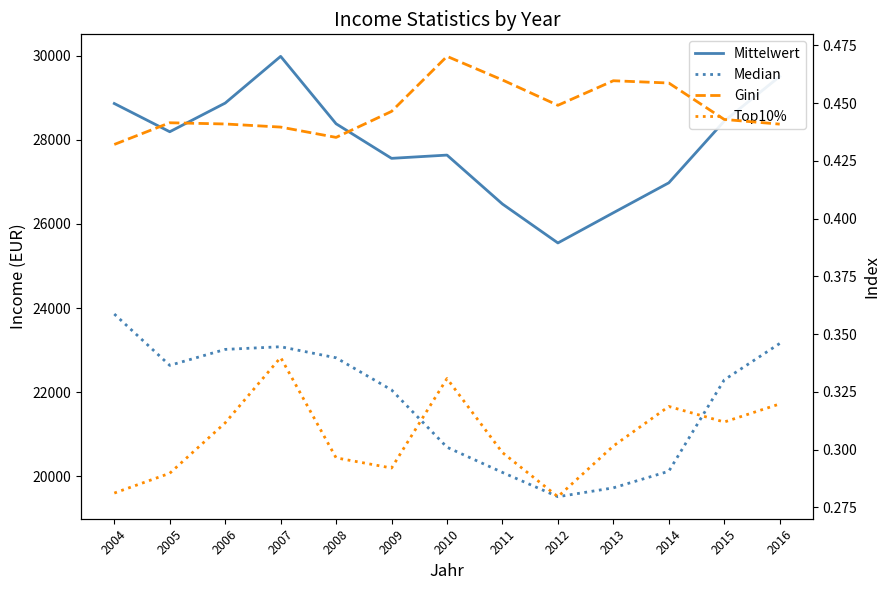

What is the difference between the maximum and minimum values in the Top10% series?

0.1